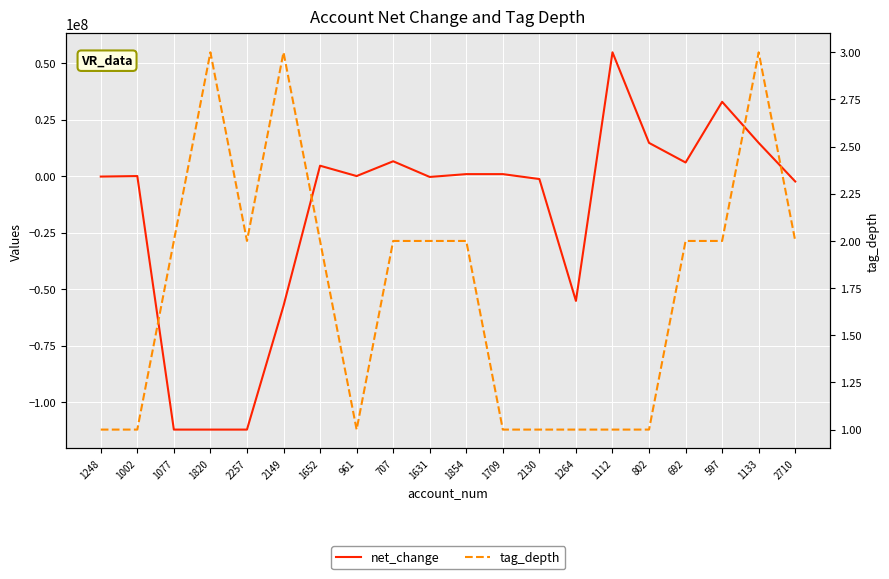

Reading left to right, extract all data points from this chart.

net_change: -240805	-10334	-112145263	-112145263	-112145263	-57408222	4563792	-10334	6525255	-409207	844231	844231	-1334074	-55229917	54715947	14657728	5986308	32822709	14657728	-2415013
tag_depth: 1	1	2	3	2	3	2	1	2	2	2	1	1	1	1	1	2	2	3	2